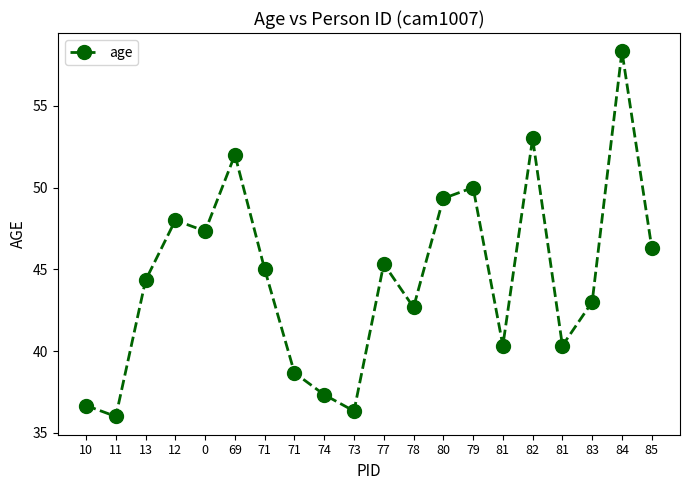

Does the chart have visible grid lines?

No